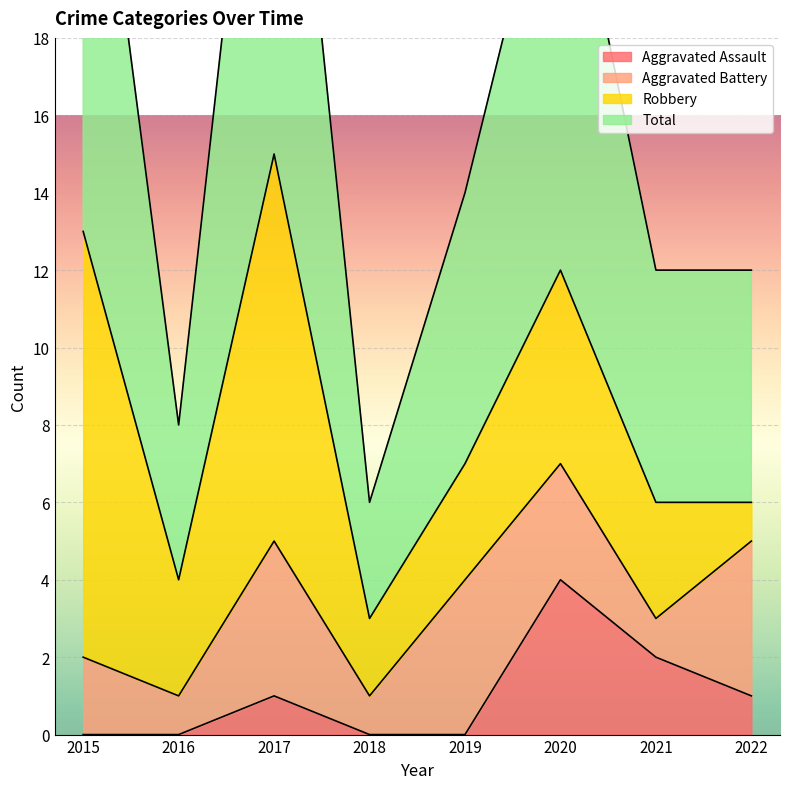

True or false: Aggravated Assault has more than 1 points higher than both neighbors.

True